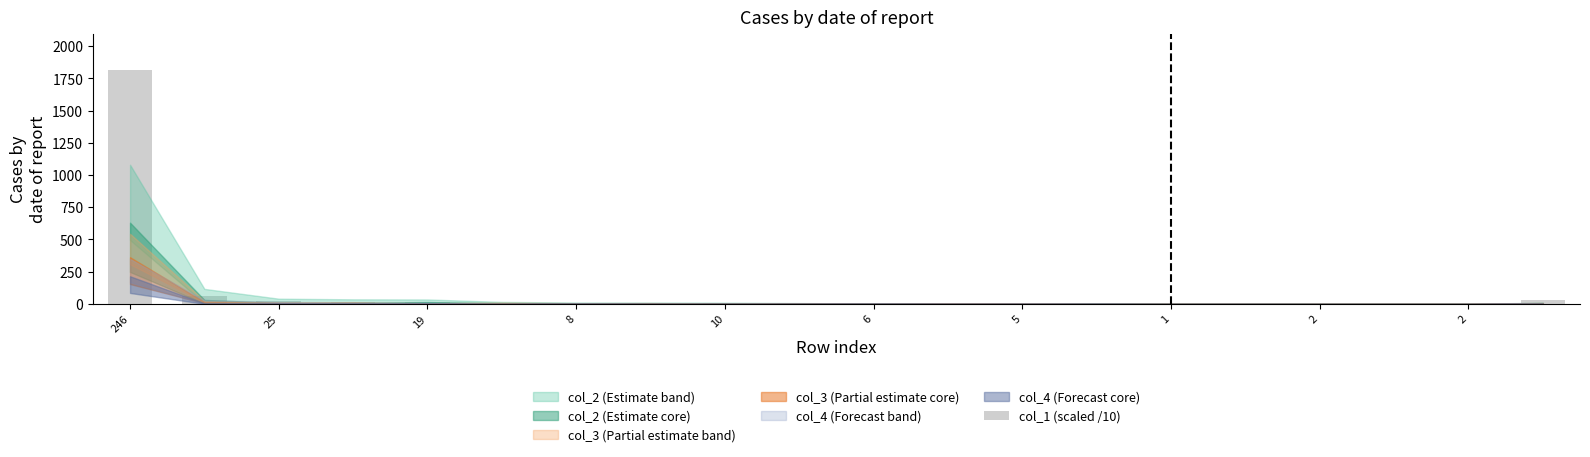

What is the sum of all values?

1996.2